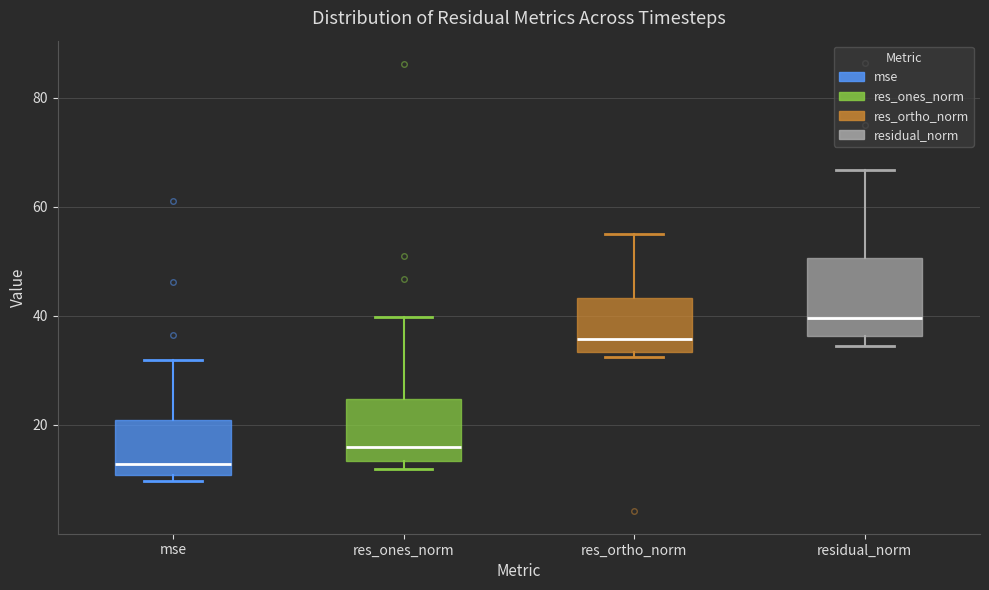

Reading left to right, transcribe this box plot: for each box, give where its median line is, the range the box spans, and where its two whiskers end, as read against the y-axis. The values are not printed on the chart, so give them approximately, as read against the axis.

mse: median 12, box 10 to 20, whiskers 10 (just below the box's lower edge) to 32
res_ones_norm: median 16, box 14 to 24, whiskers 12 to 40
res_ortho_norm: median 36, box 34 to 44, whiskers 32 to 56
residual_norm: median 40, box 36 to 50, whiskers 34 to 66